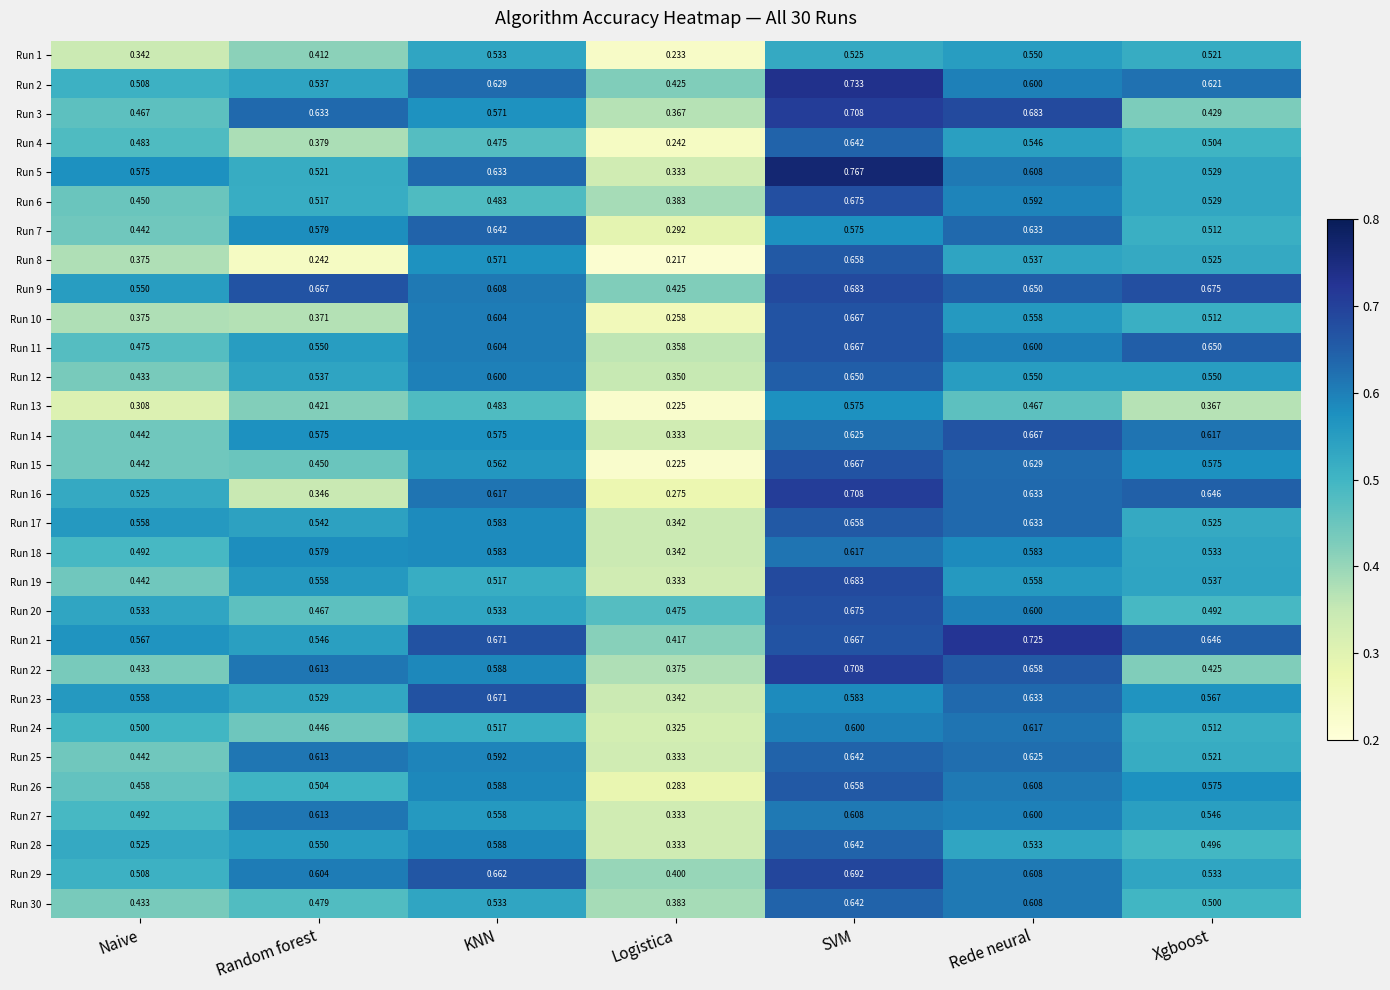

At which category is the sum across all series the highest?

SVM